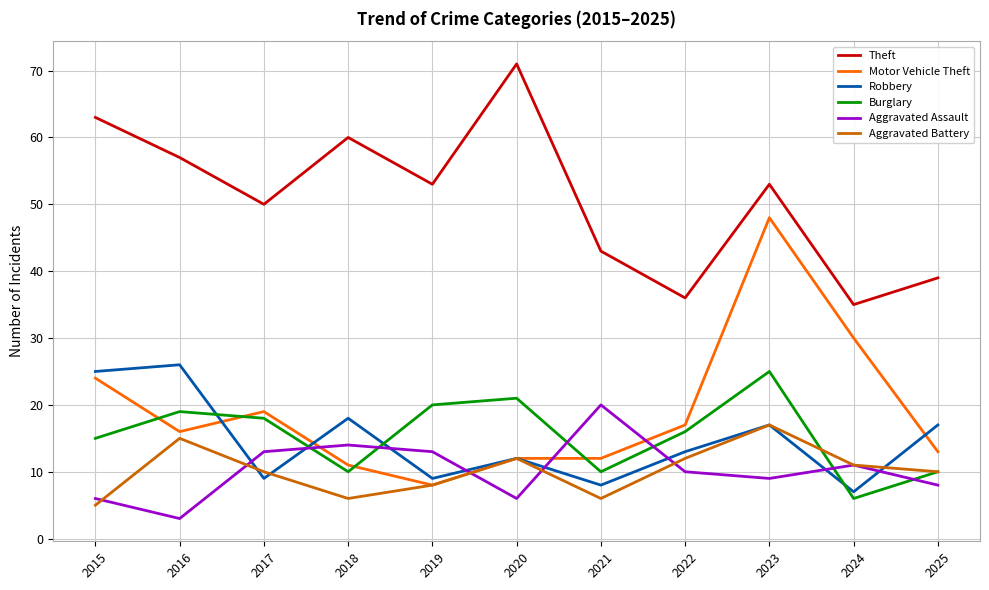

How many intersections are there between Aggravated Assault and Burglary?

6